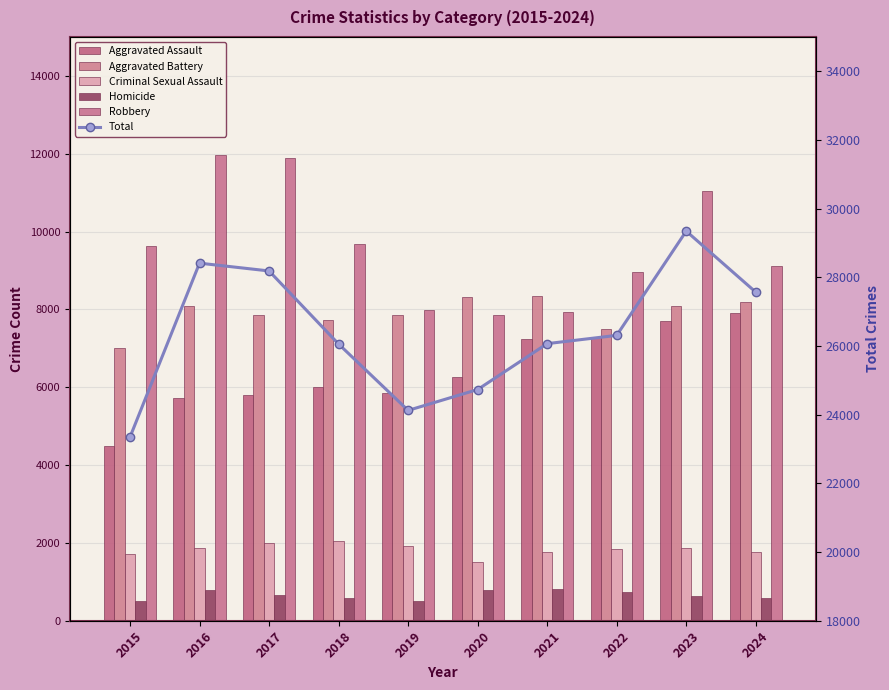

The Aggravated Battery series shows 8346 at 2021. True or false?

True